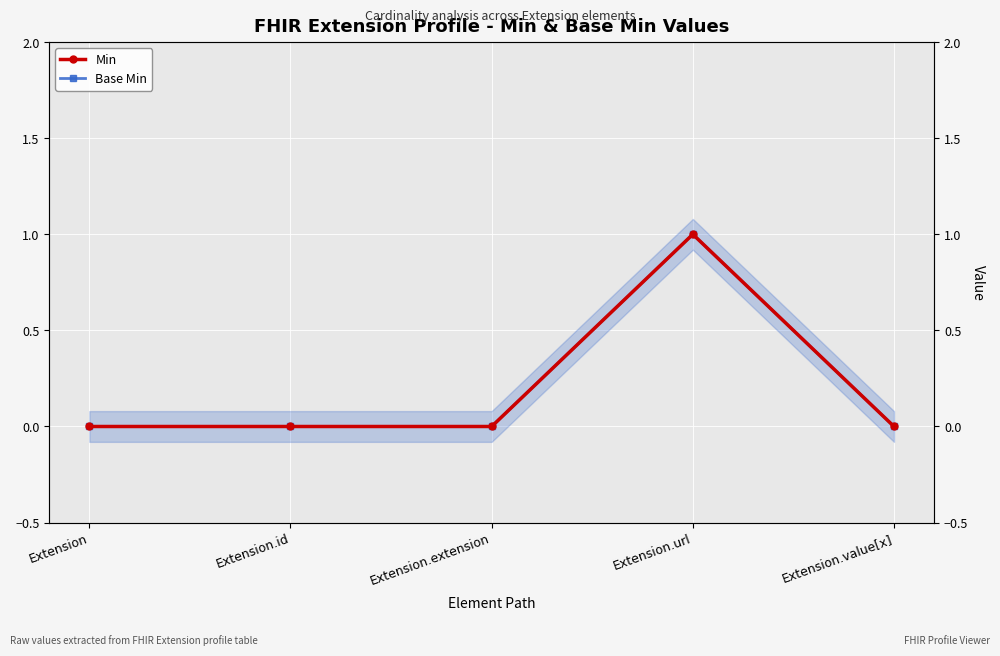

Which series has the widest spread of values?

Min